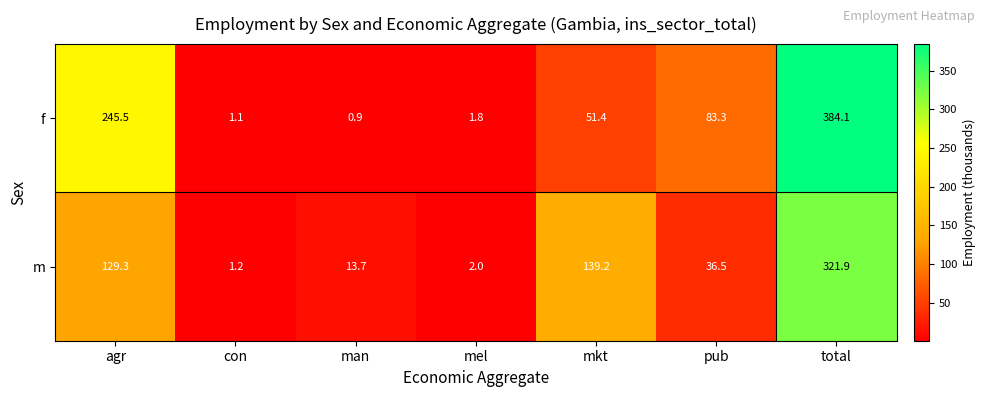

List the series in order of their overall mean, lowest first.

m, f